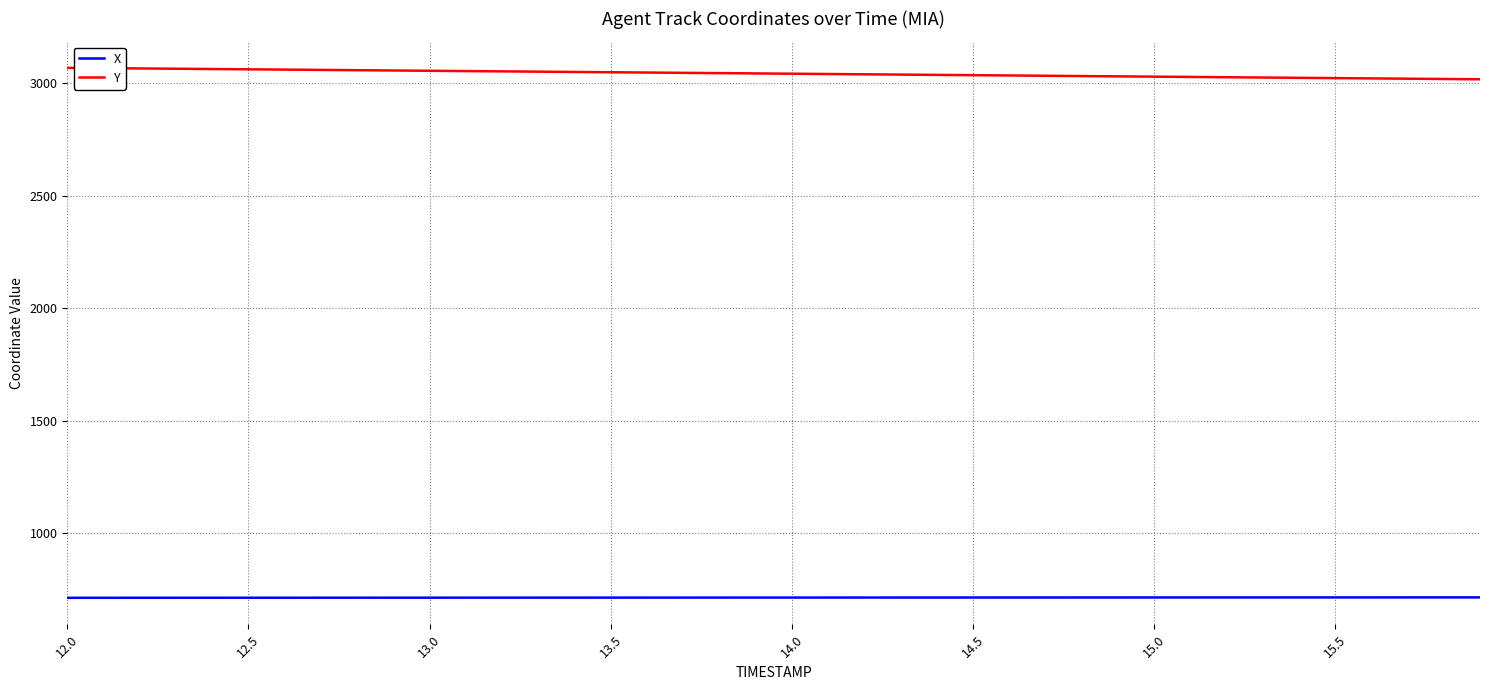

Which series has the largest total across all categories?

Y